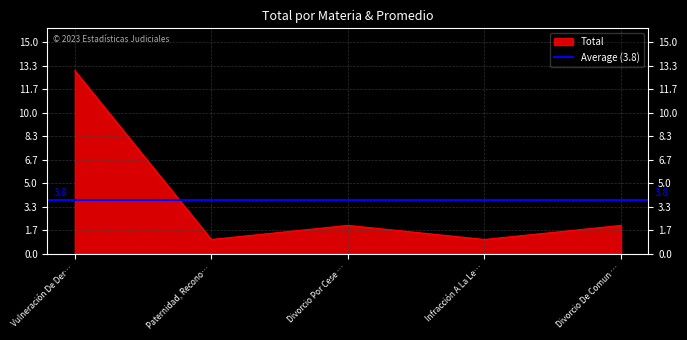

Is it true that Total equals 2 at Divorcio De Comun …?

True